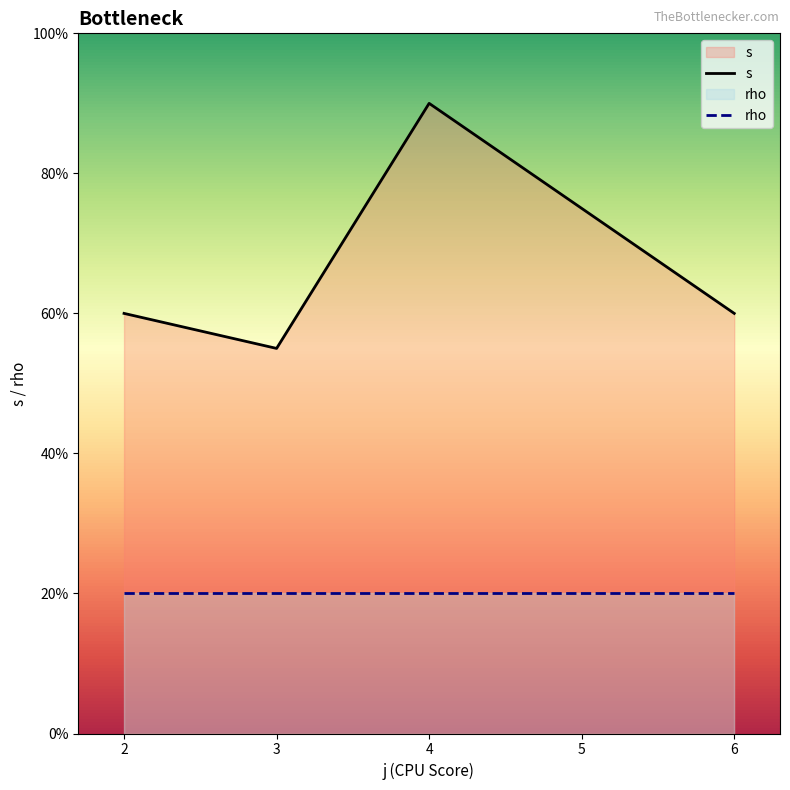

Which series has the largest total across all categories?

s